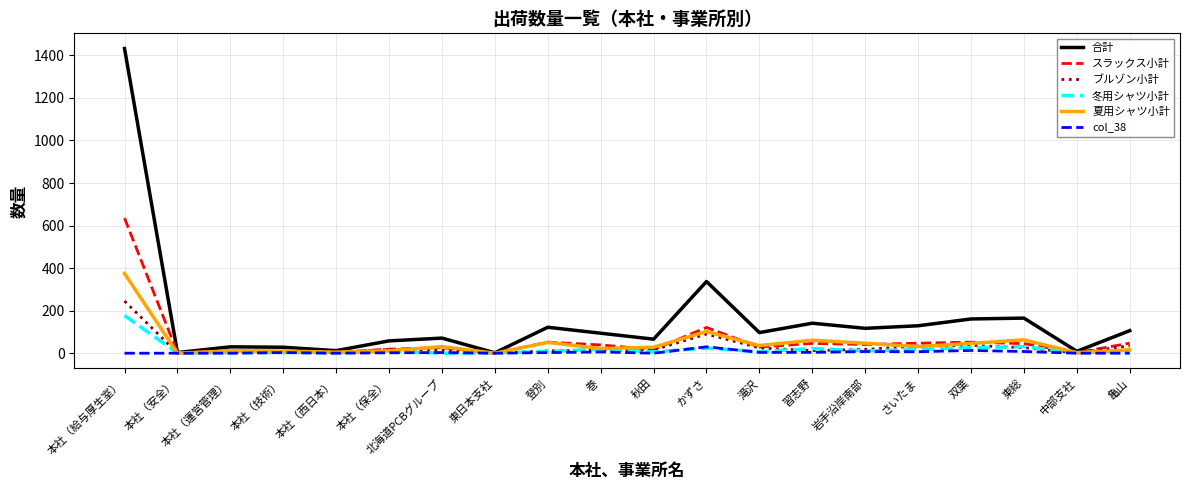

How many lines are shown in the chart?

6